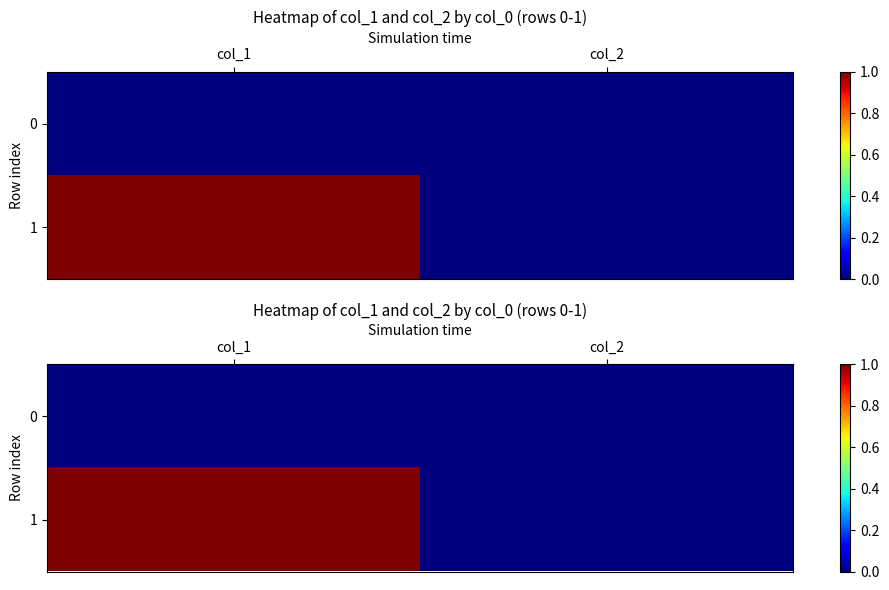

Is it true that 1 equals 0 at col_2?

True